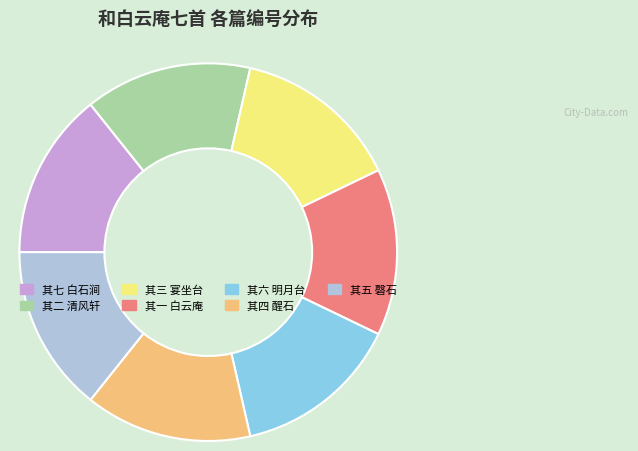

Does any single category account for the majority?

No